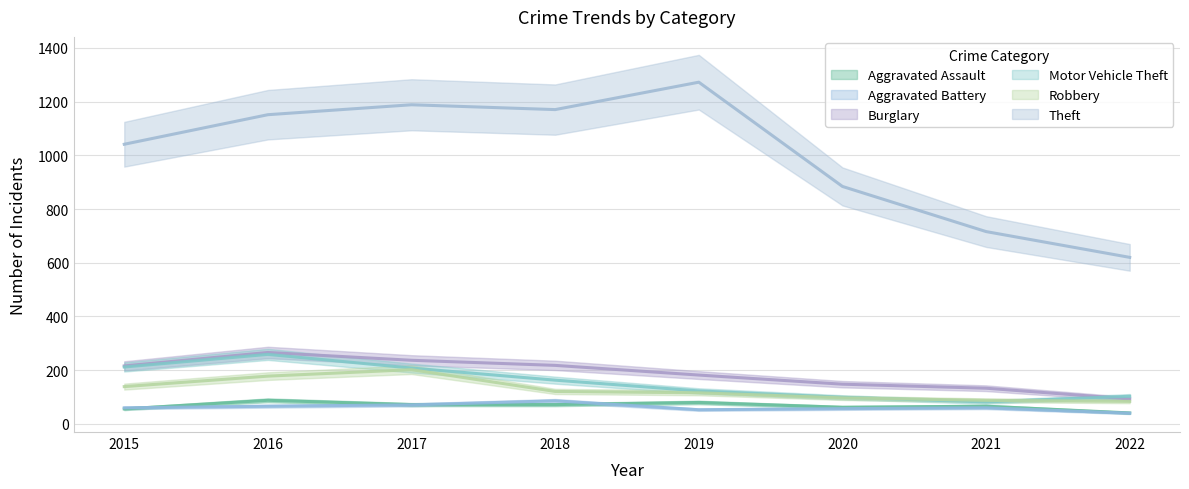

True or false: Aggravated Battery and Theft cross at least once.

False